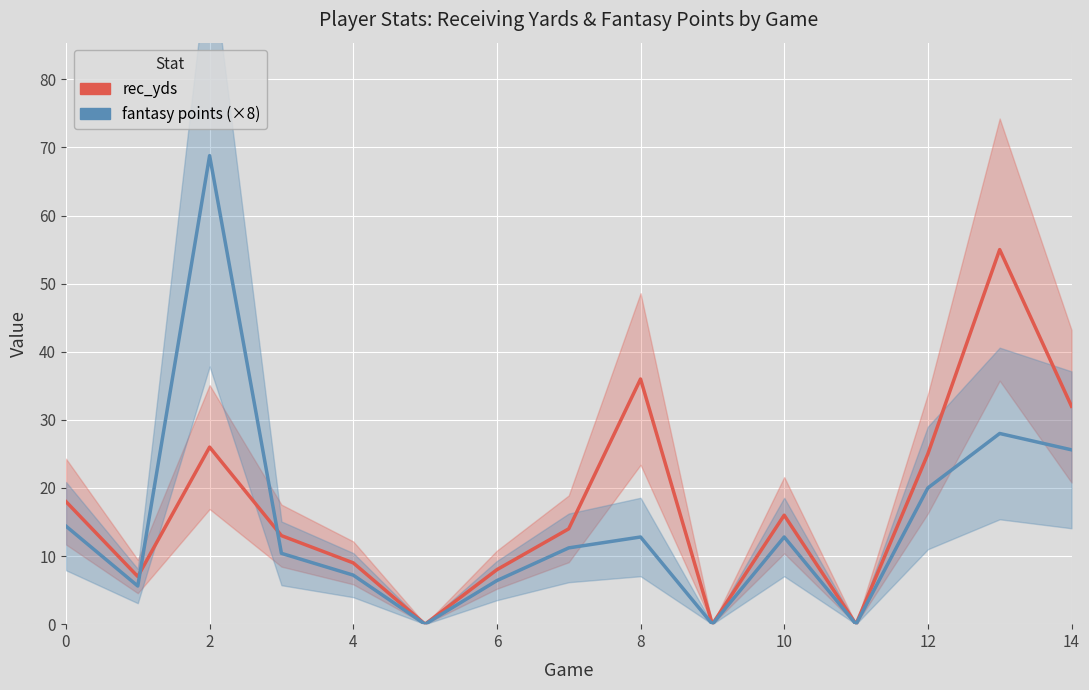

Which series changed the most between 6 and 13?

rec_yds